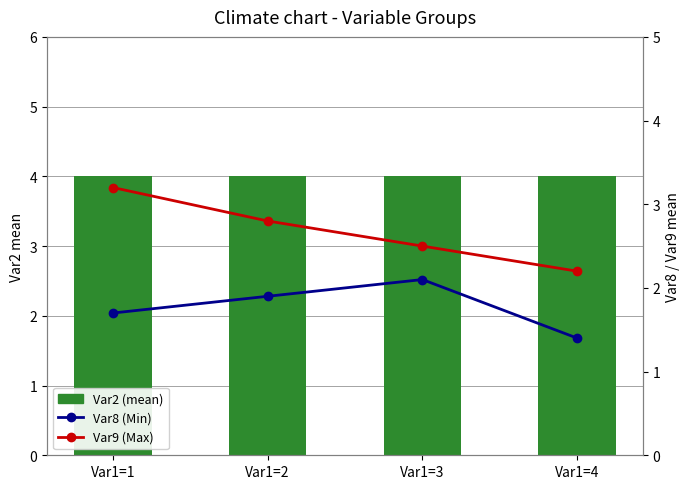

Rank the series at Var1=3 from lowest to highest value.

Var8 (Min), Var9 (Max), Var2 (mean)